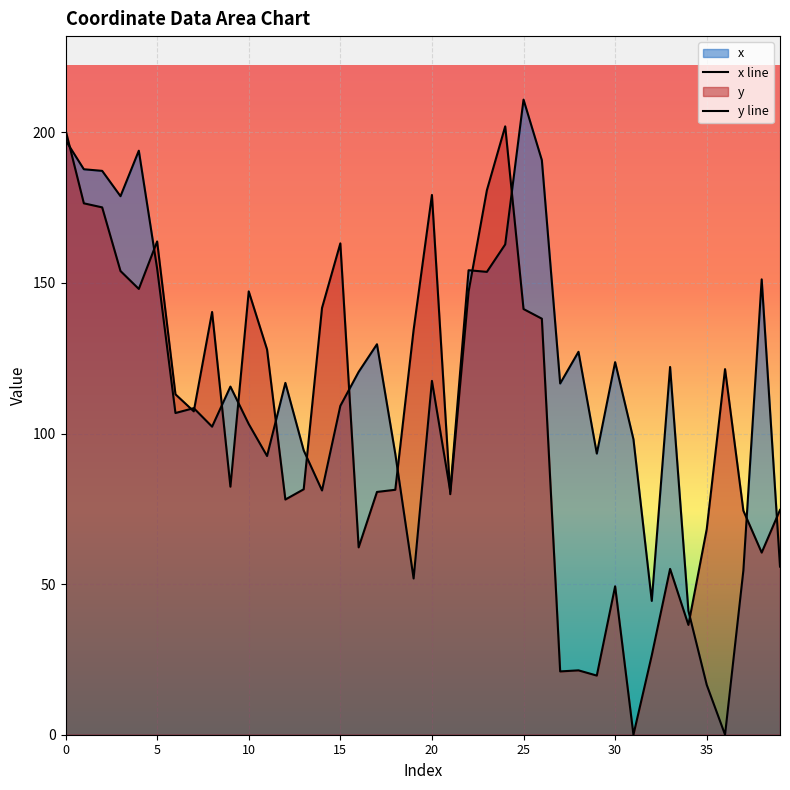

How many times do y and x cross each other?

16